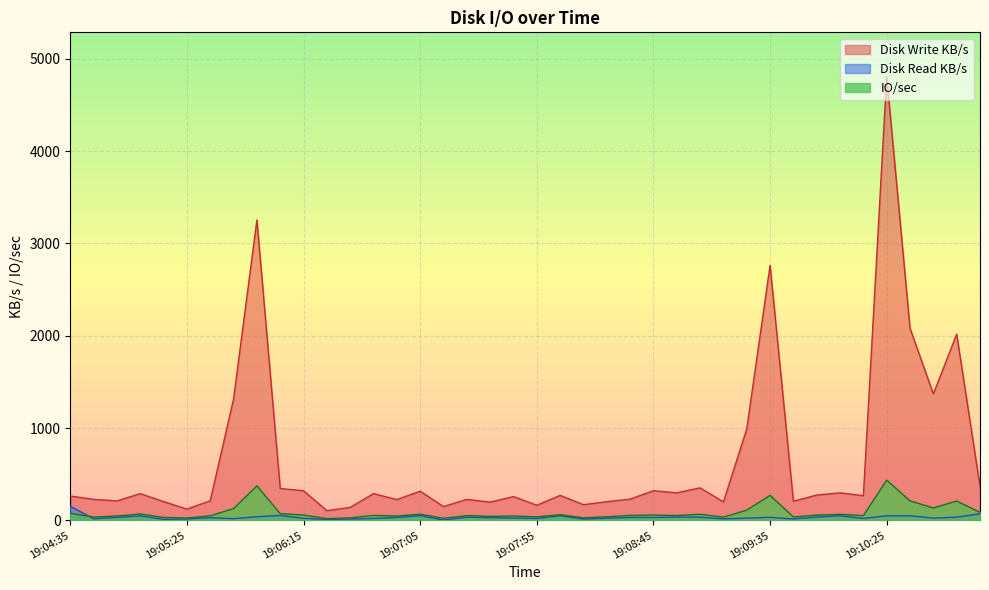

What is the minimum value shown in the chart?

4.8